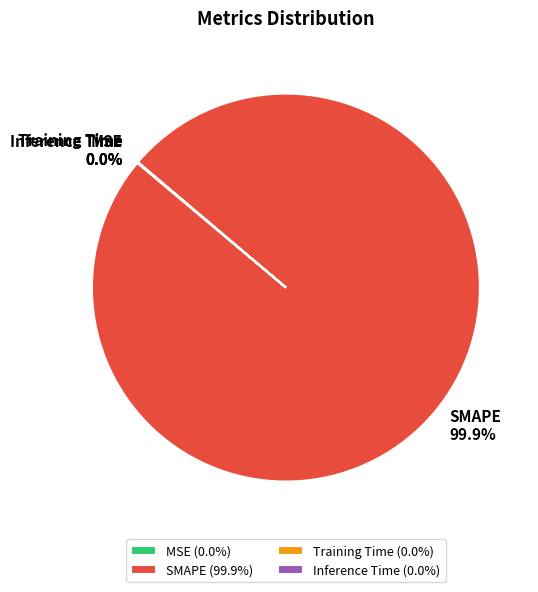

Rank the categories by value from highest to lowest.

SMAPE, Inference Time, Training Time, MSE